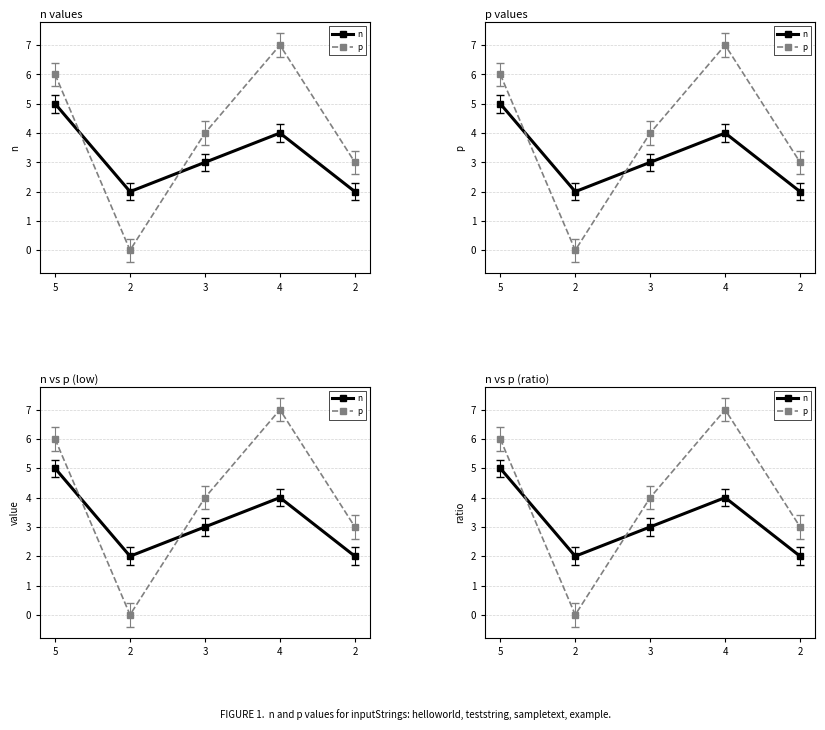

At which category does p reach its first local peak?

4